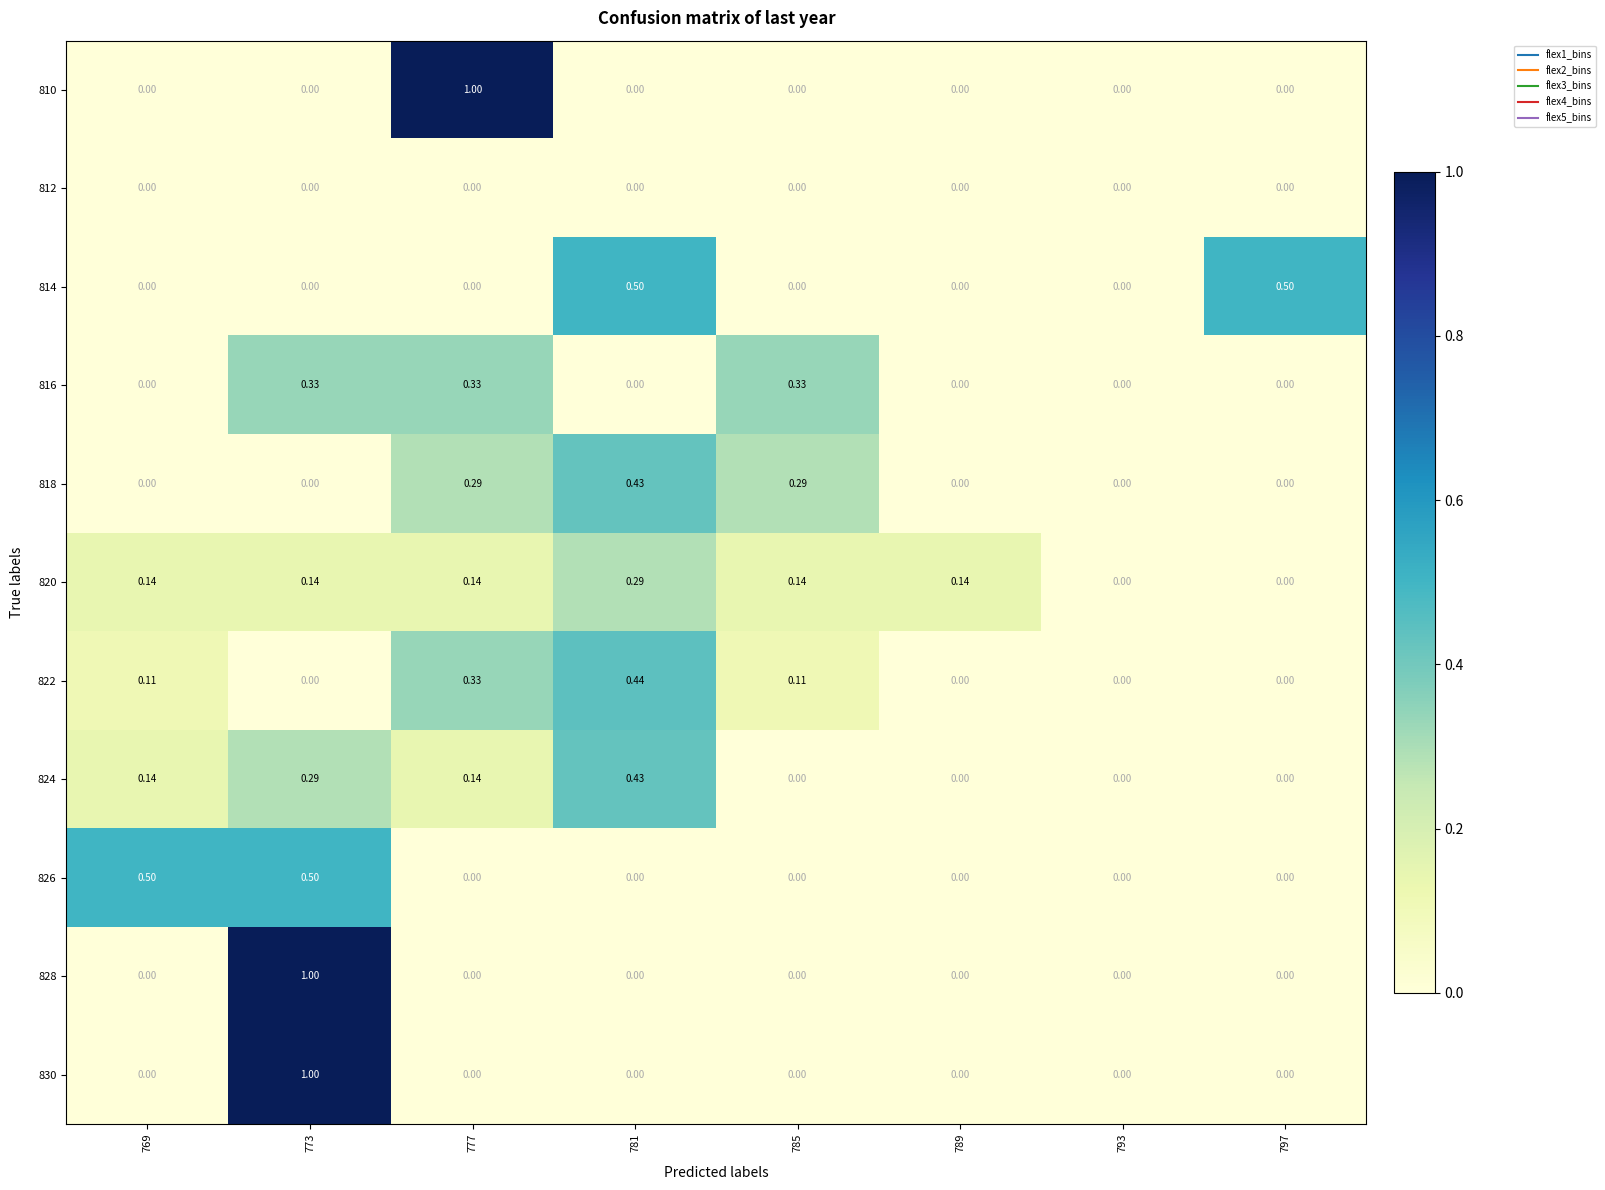

Is the value of 810 at 793 greater than the value of 820 at 773?

No